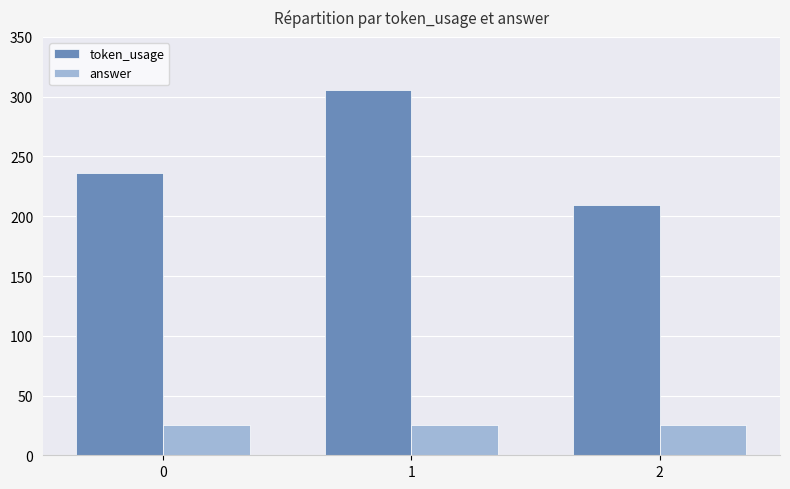

List the series in order of their overall mean, lowest first.

answer, token_usage